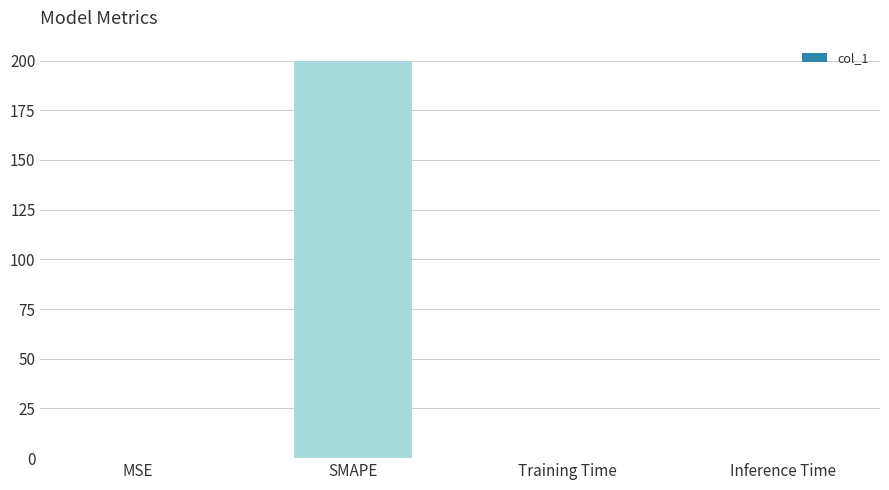

Read the value at SMAPE.

200.0